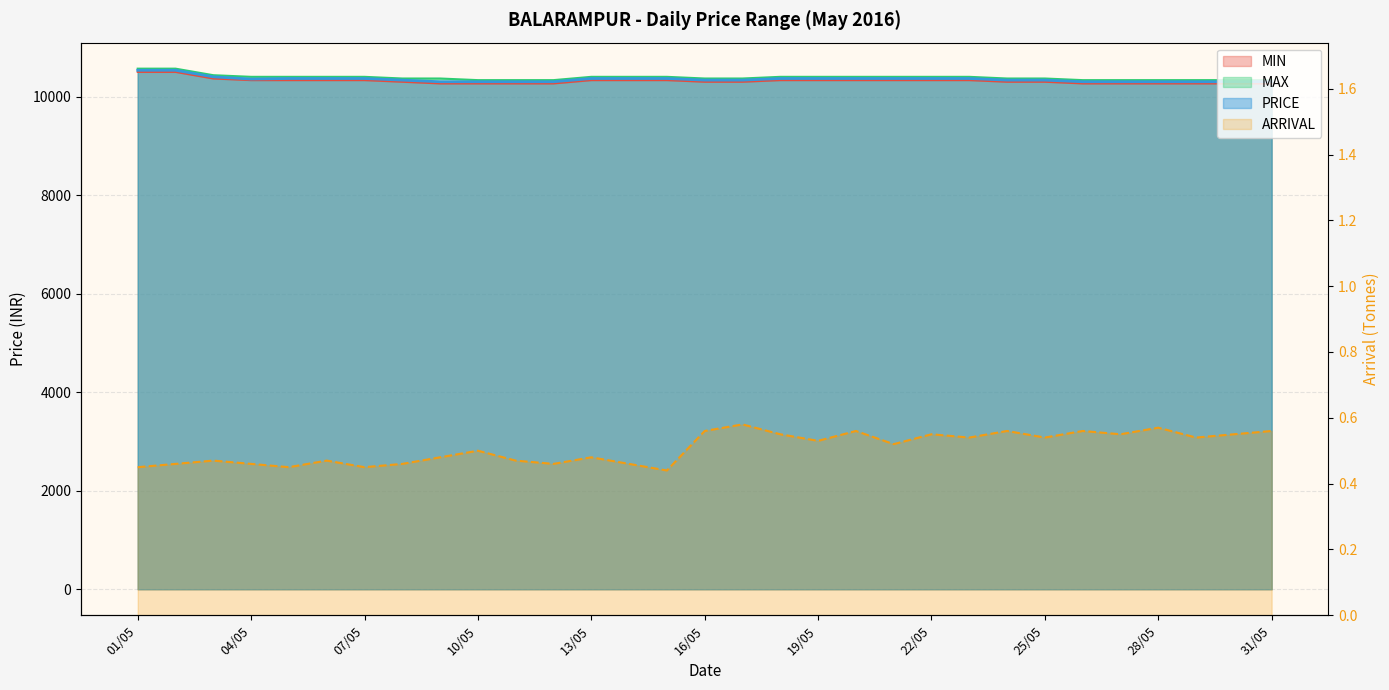

At which label does MIN reach its peak?

01/05